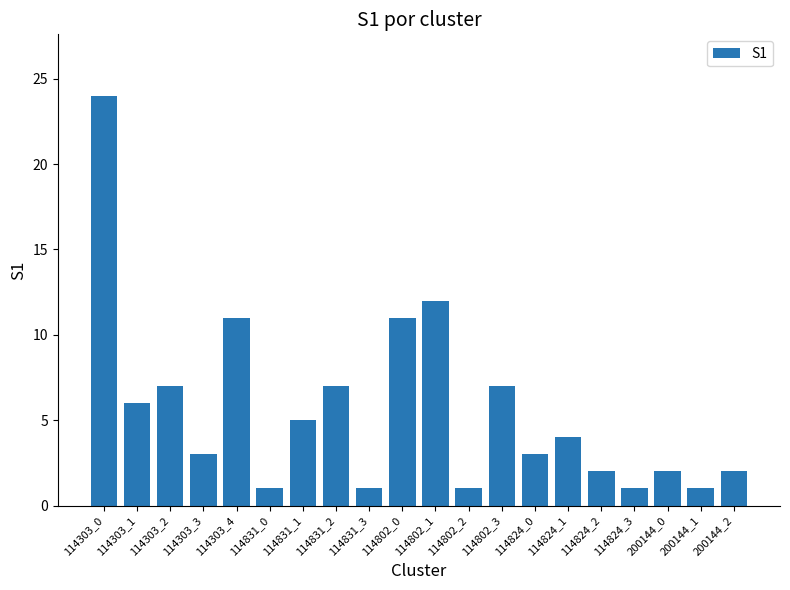

What is the sum of all values?

111